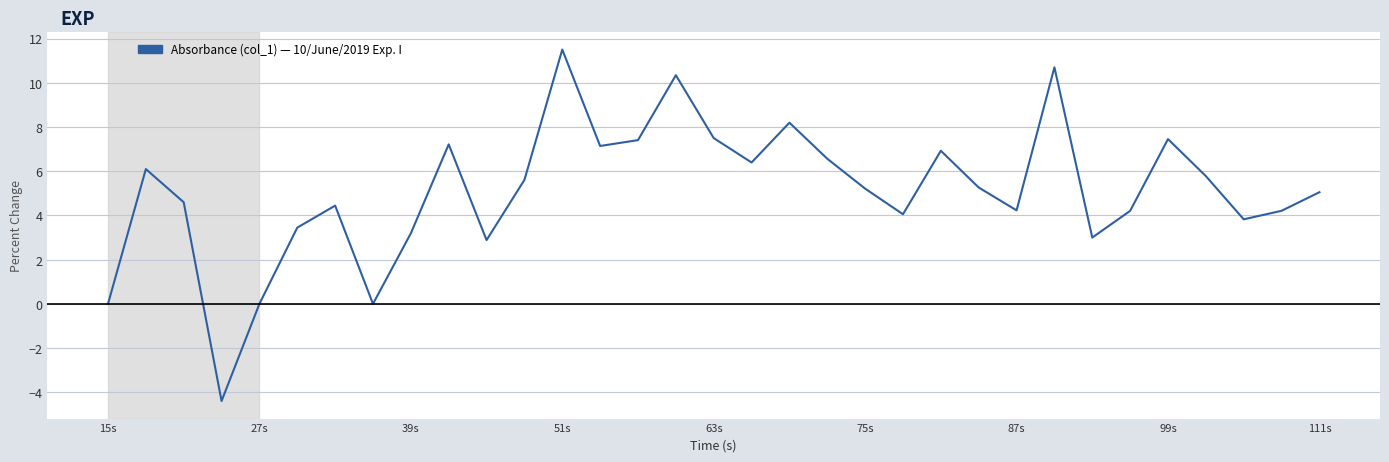

What is the greatest value displayed?

11.5